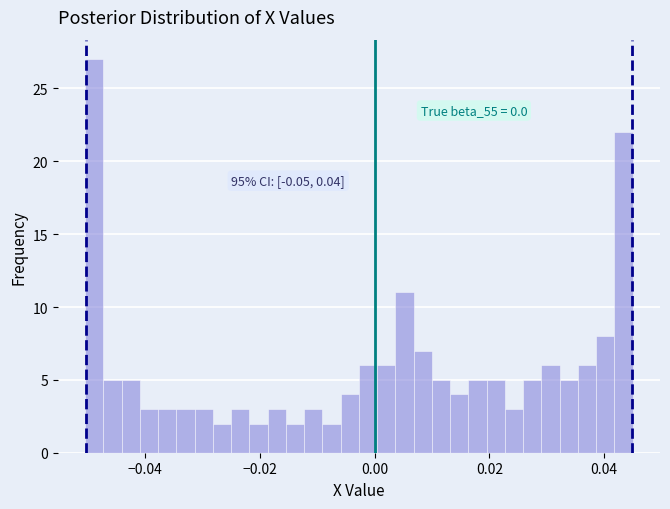

Read against the x-axis, roughly where is the centre of the tallest bar?

-0.048